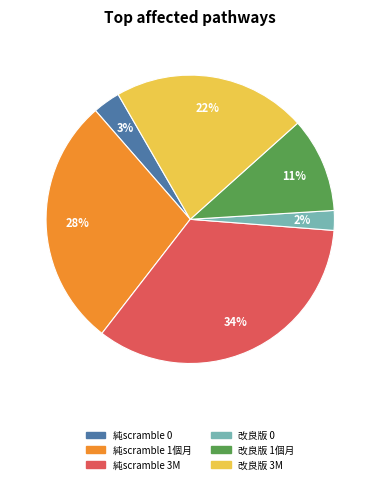

Which category has the smallest portion of the pie?

改良版 0